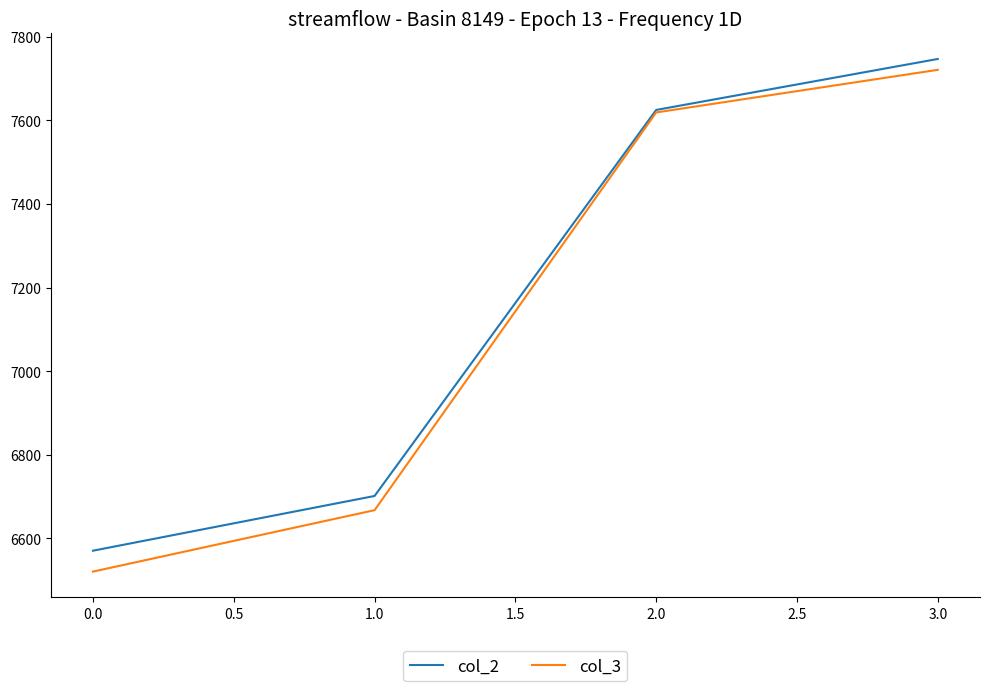

Rank the series by their average value, from highest to lowest.

col_2, col_3